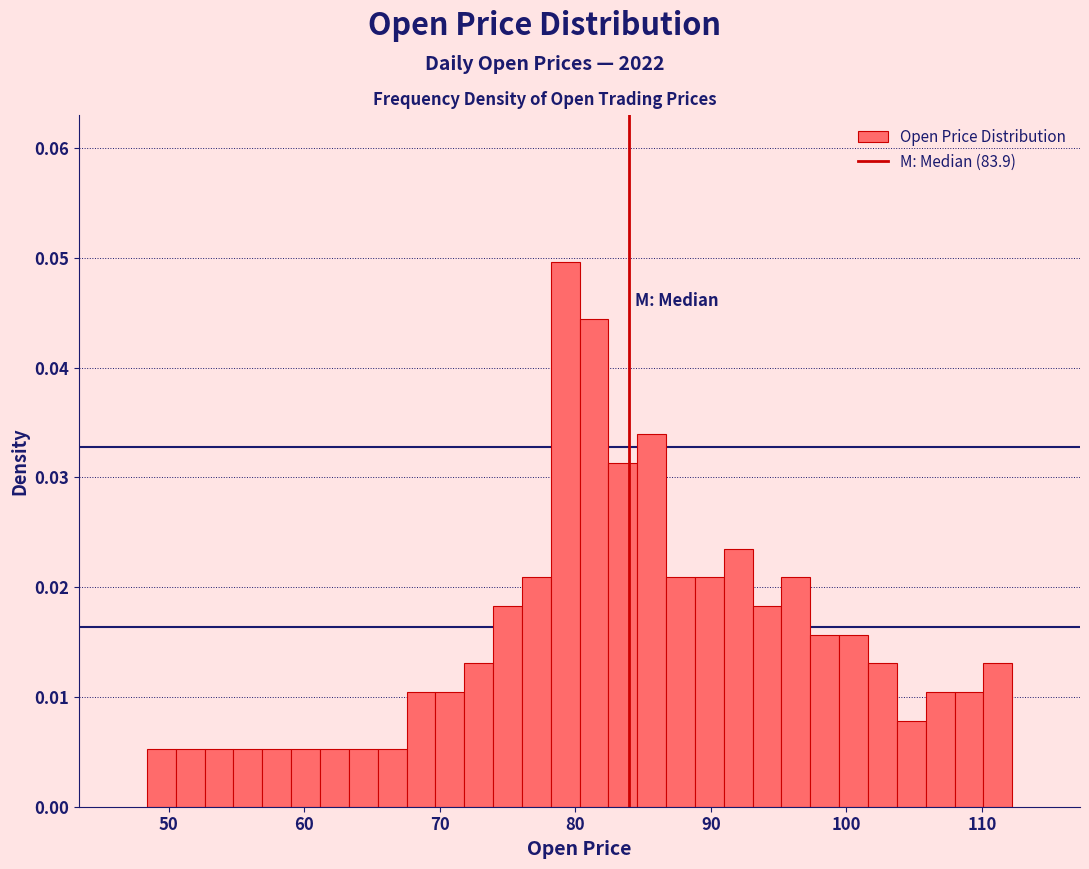

Read against the x-axis, roughly where is the centre of the tallest bar?

79